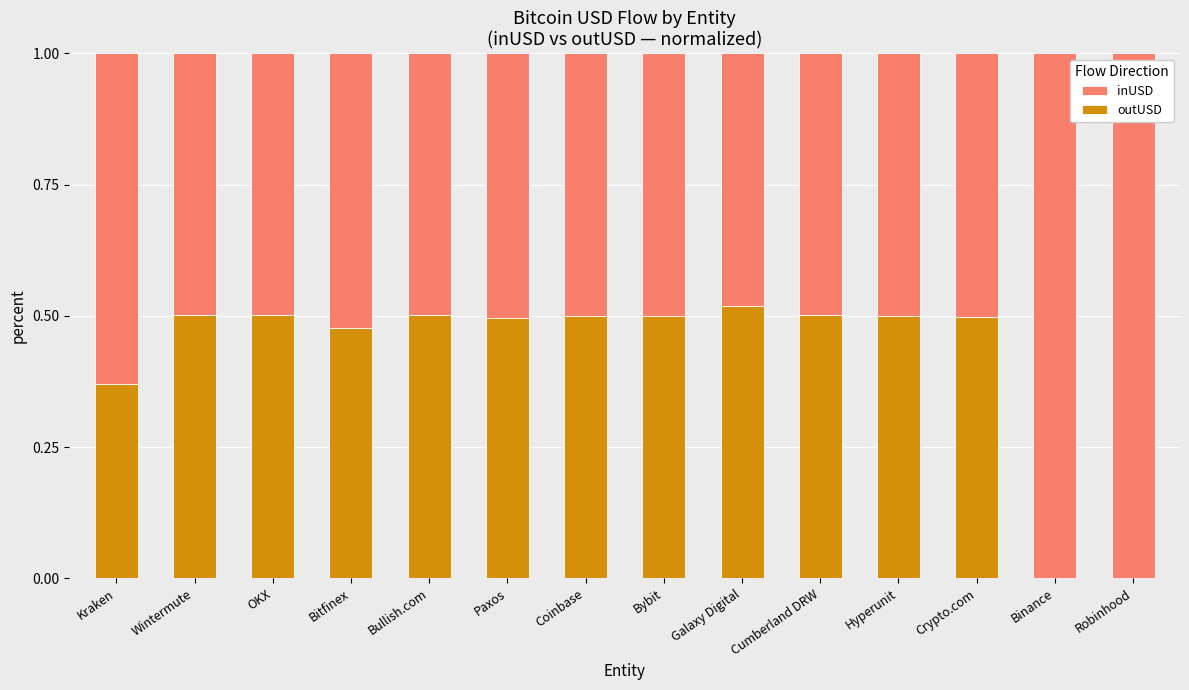

True or false: outUSD has a value of 0.8 at Bitfinex.

False